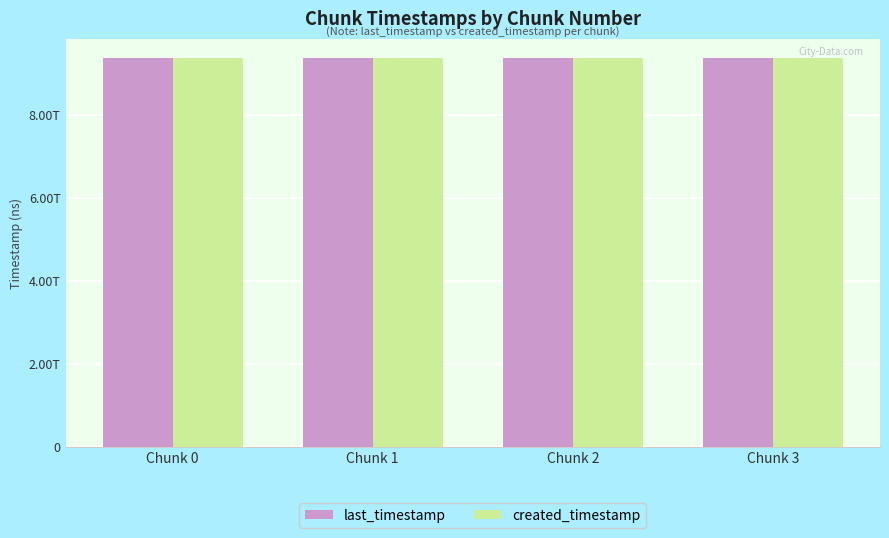

Rank the series by their maximum value, from lowest to highest.

created_timestamp, last_timestamp